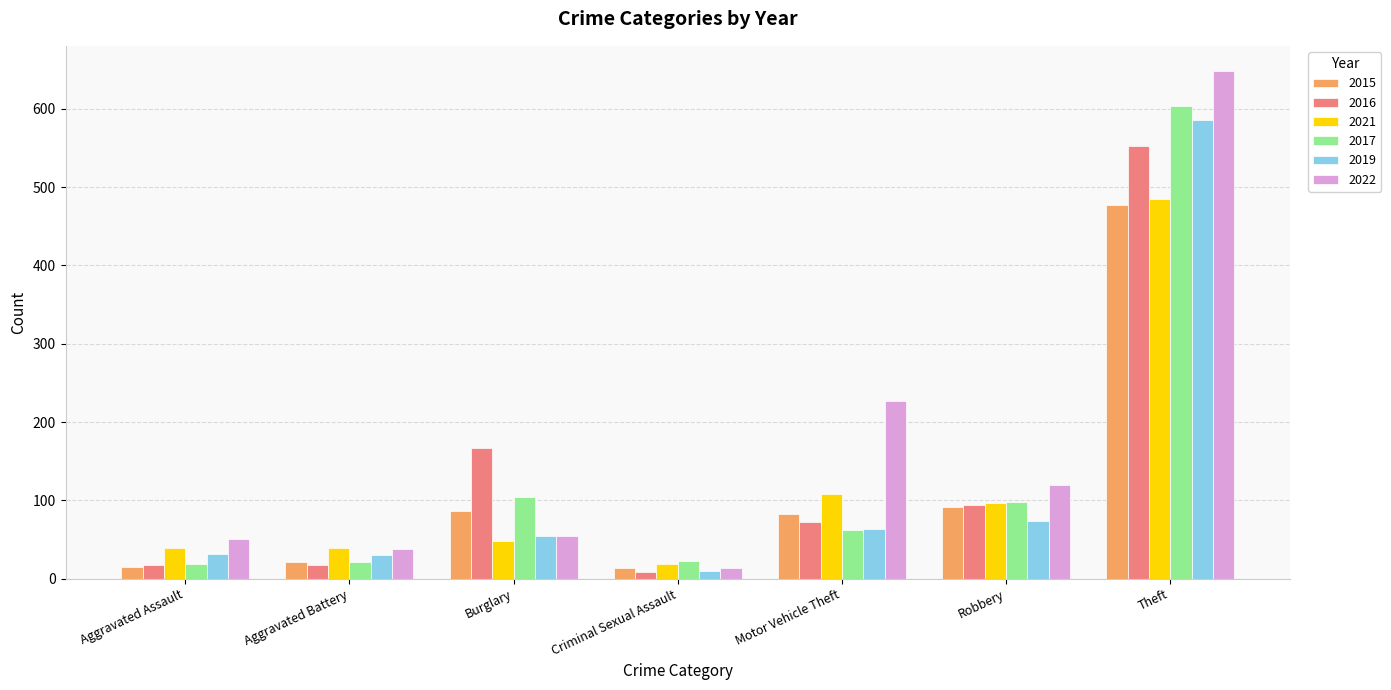

What is the difference between the maximum and minimum values in the 2017 series?

584